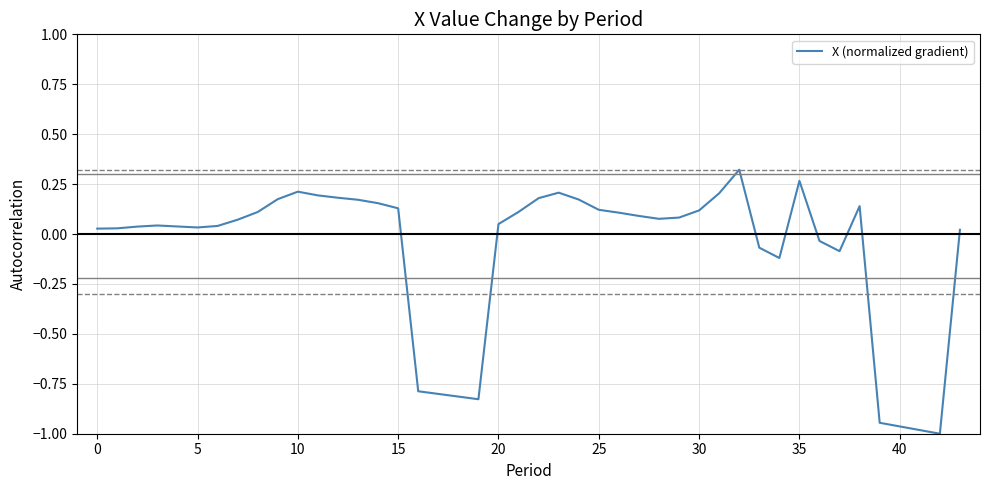

What is the smallest value displayed?

-1.0